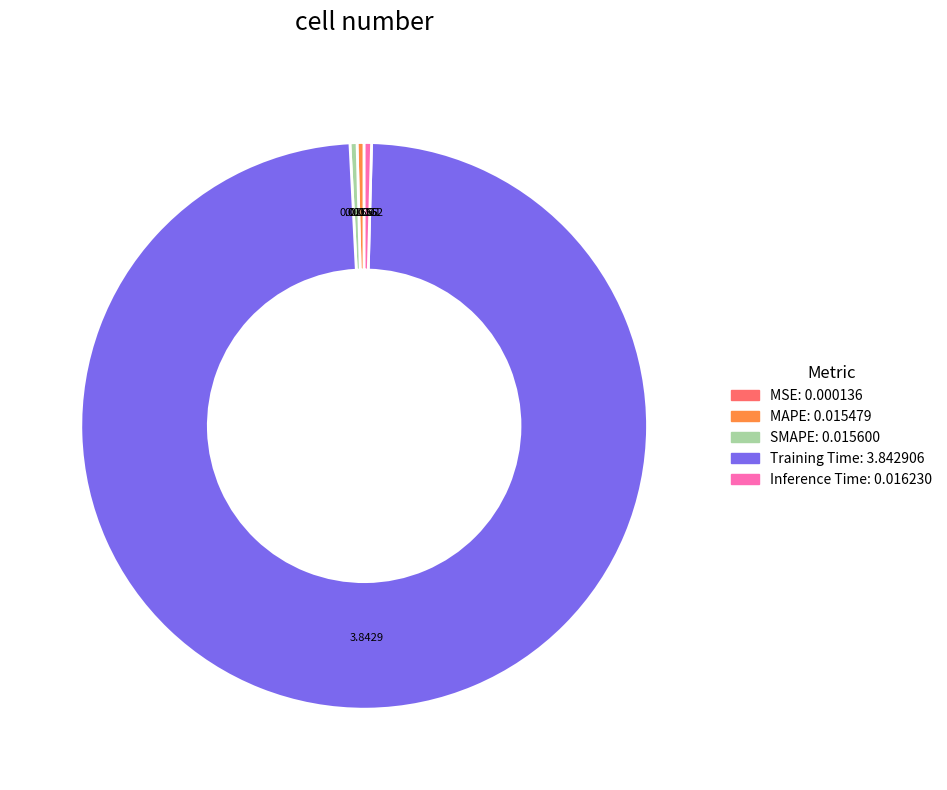

The Inference Time slice represents 12% of the pie. True or false?

False